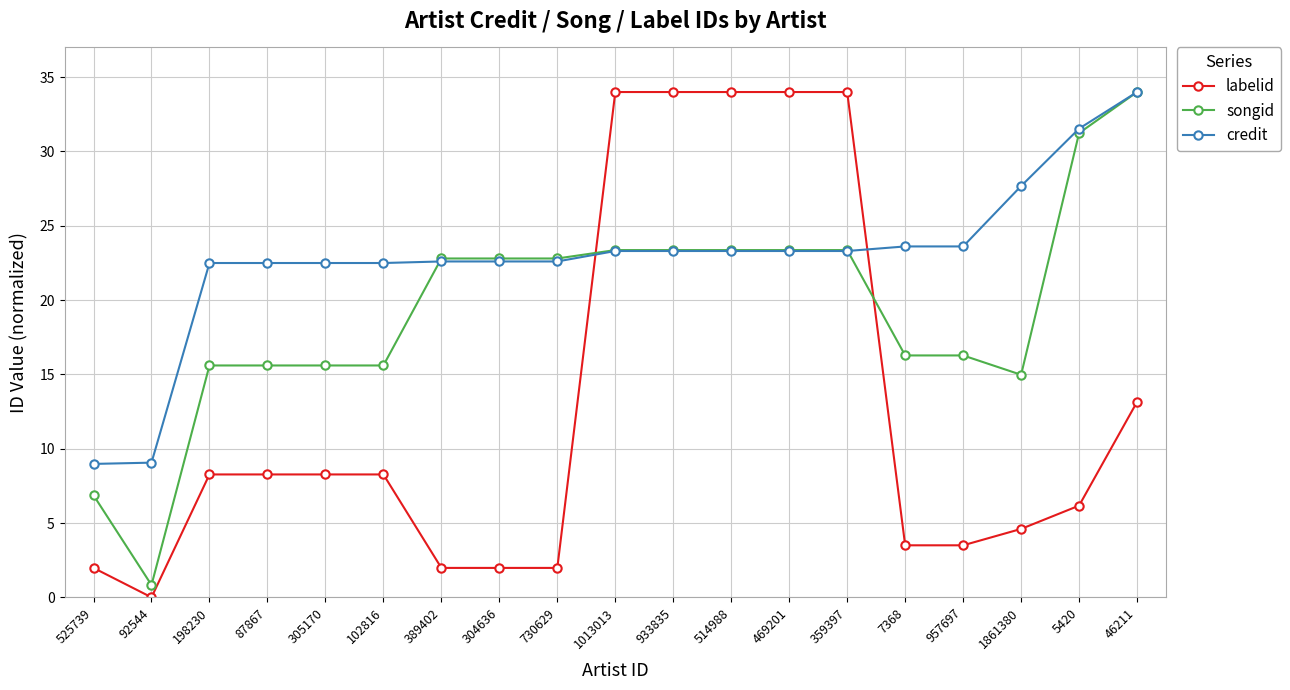

What is the label of the 8th point from the right?

514988